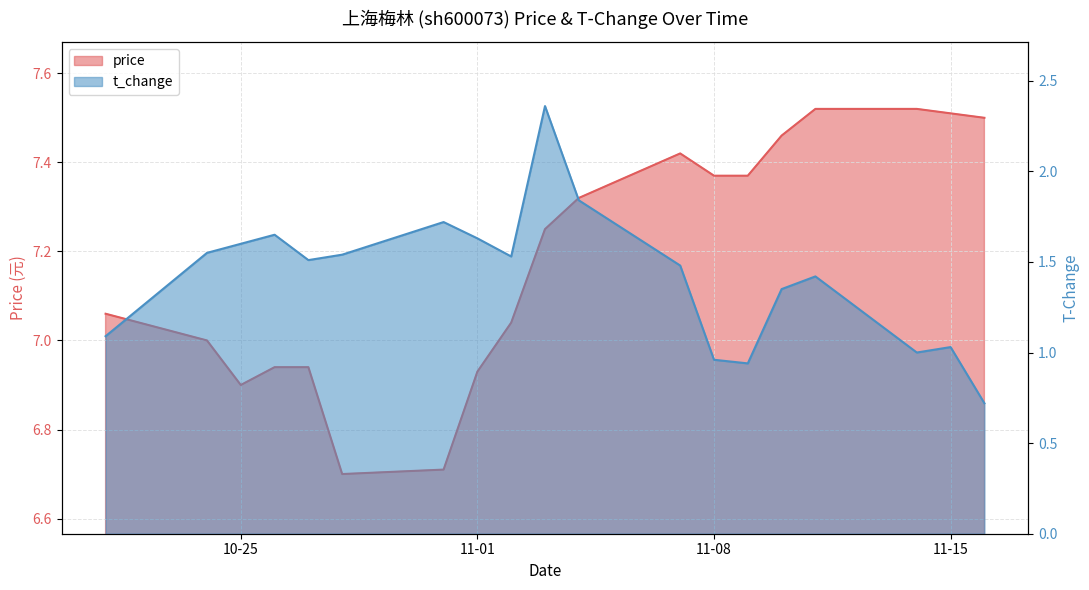

Which has a higher value, 2022-11-03 or 2022-10-26?

2022-11-03